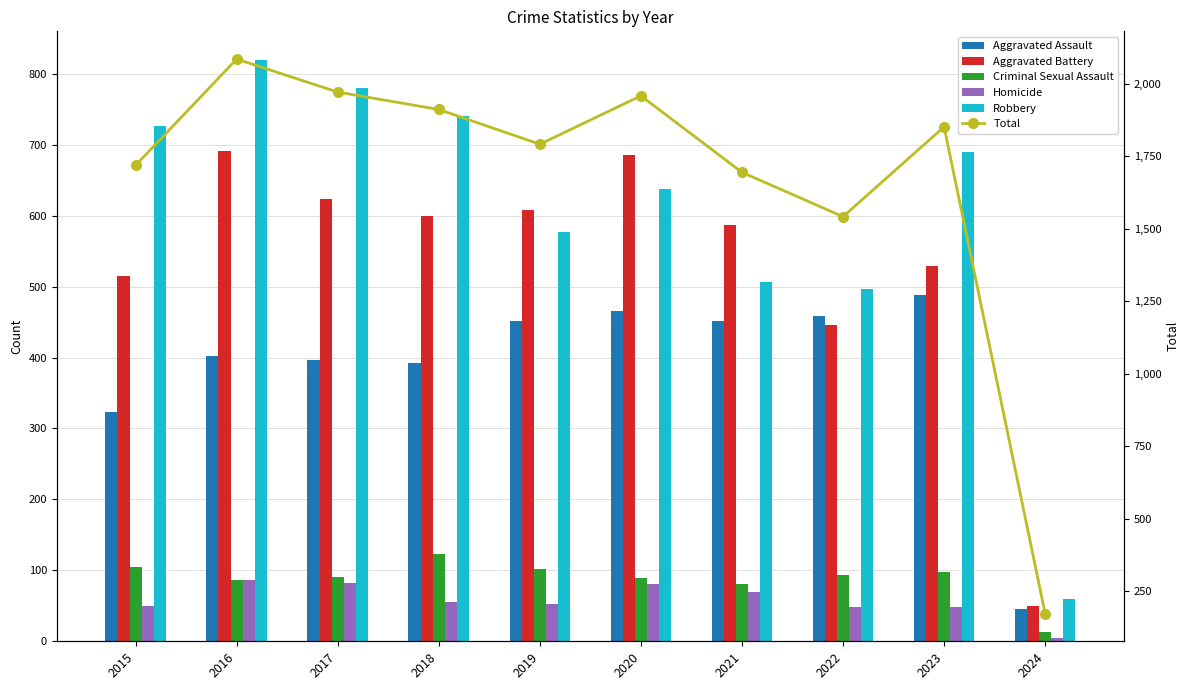

What is the greatest value displayed?

2086